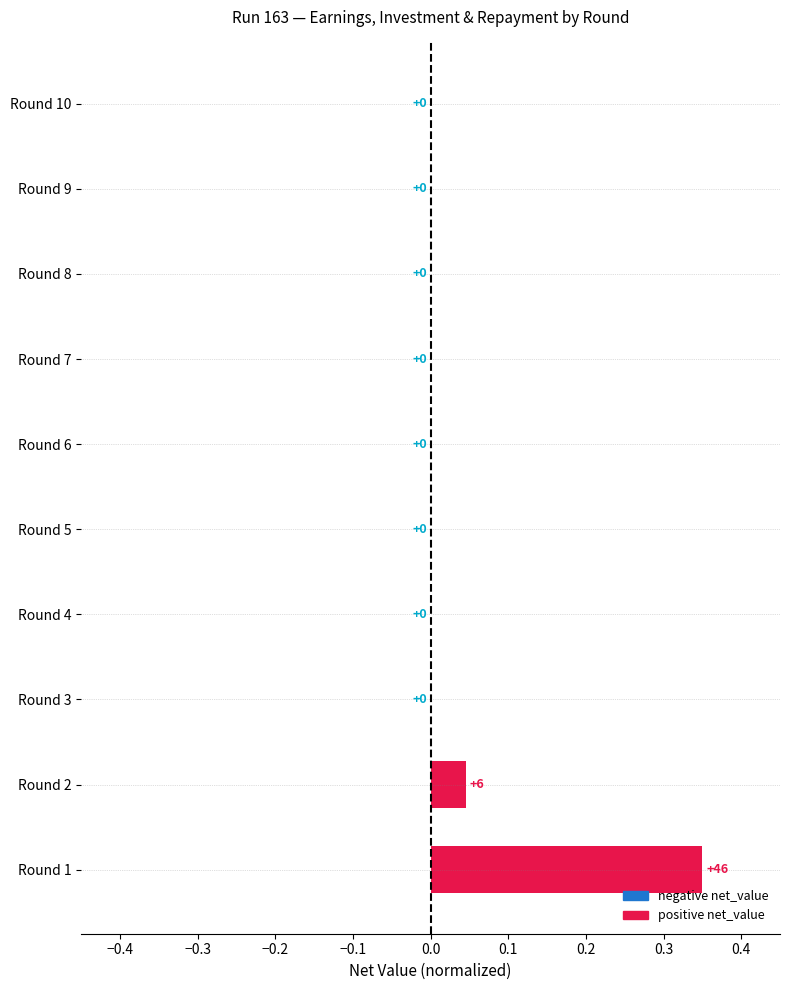

The value at Round 3 is -0.2. True or false?

False